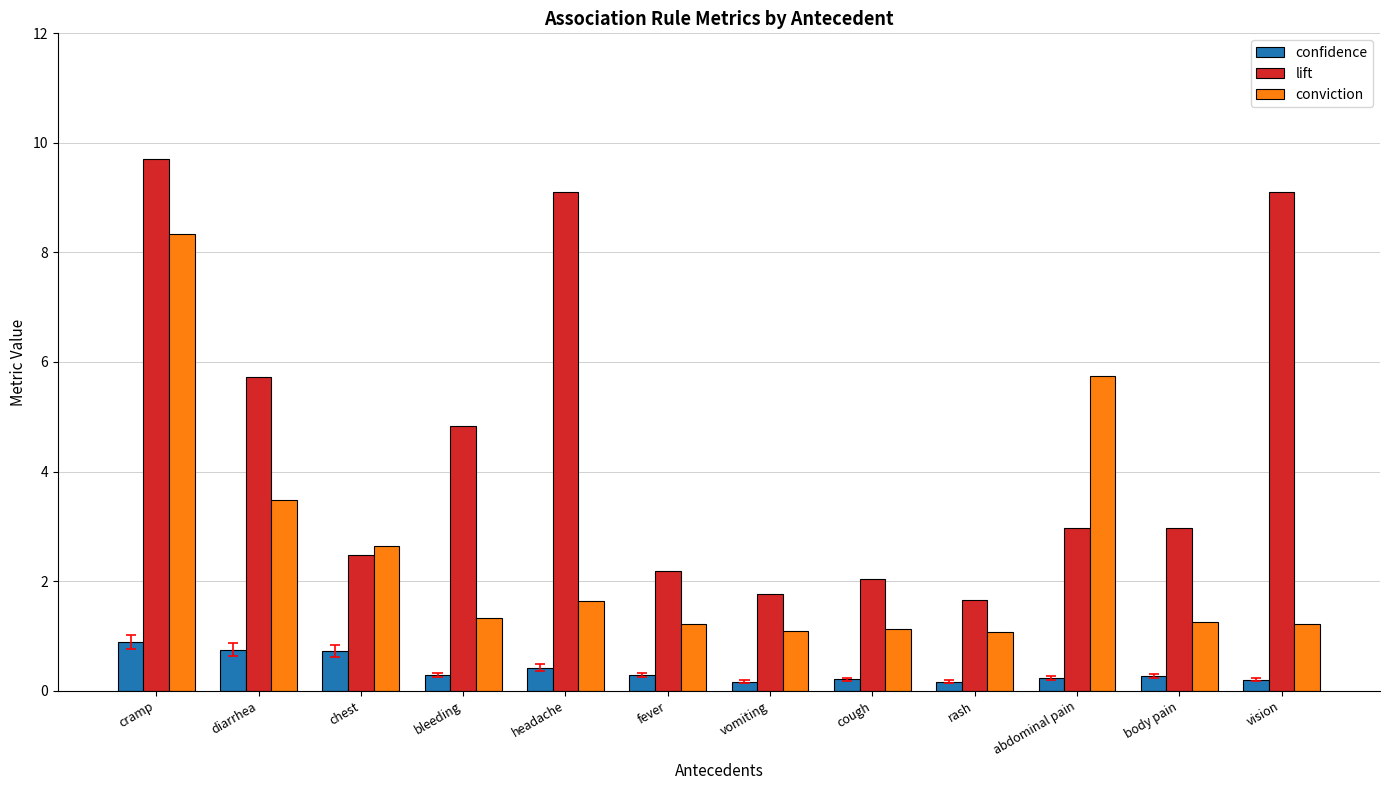

What is the spread (max minus min) of values at vomiting?

1.6